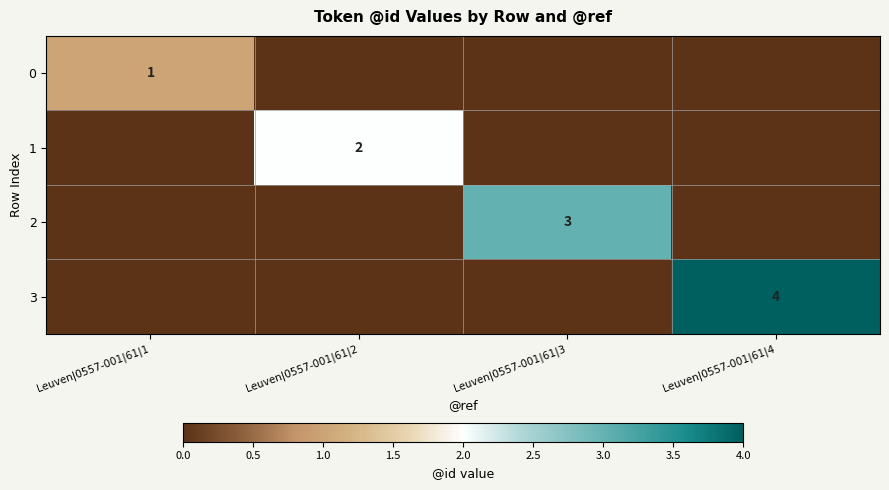

At which category is the sum across all series the highest?

Leuven|0557-001|61|4